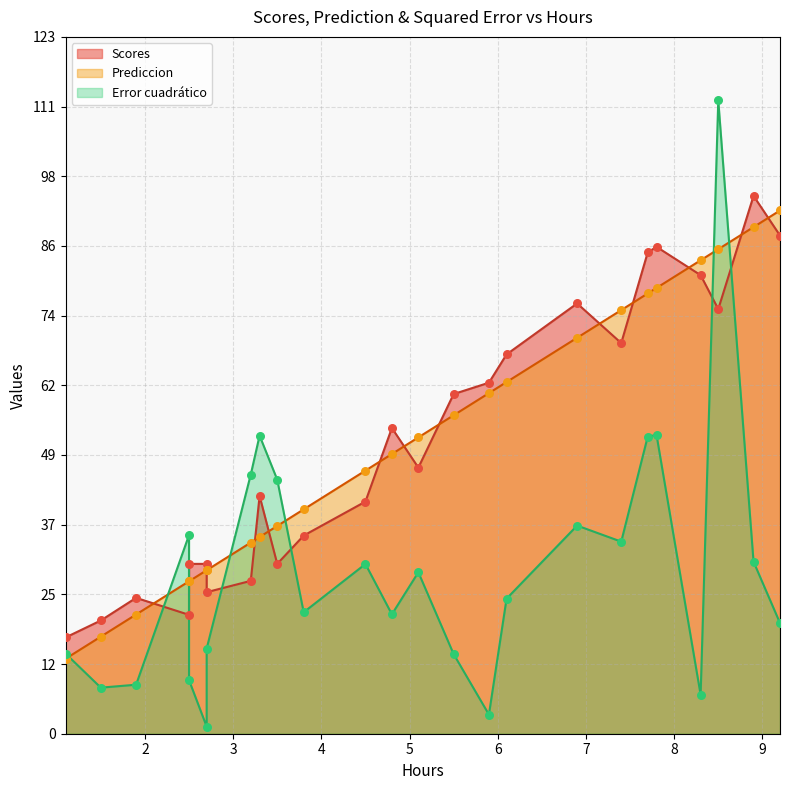

At which category is the sum across all series the highest?

8.5